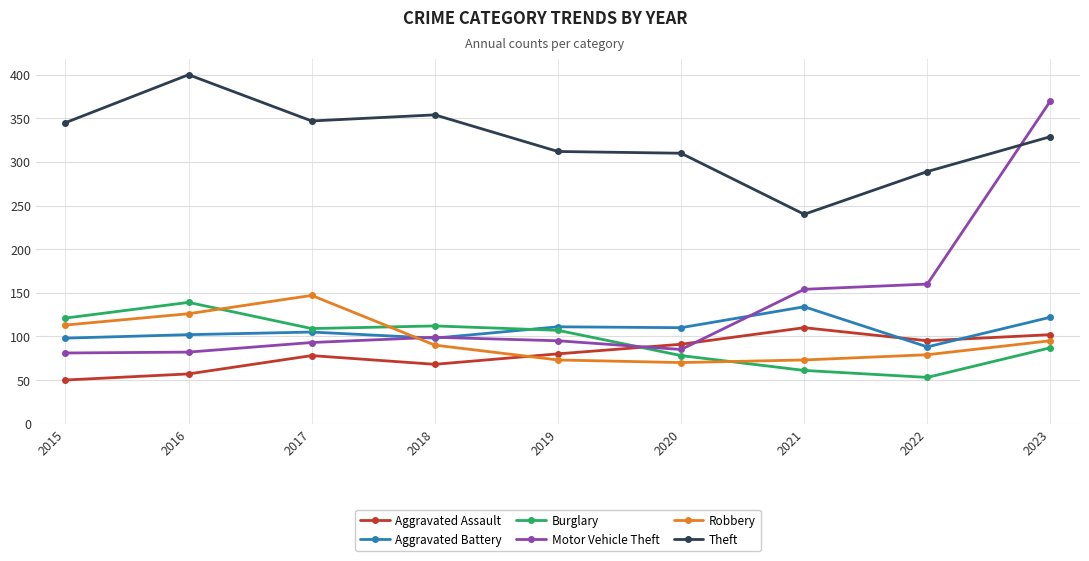

Which series changed the most between 2021 and 2023?

Motor Vehicle Theft